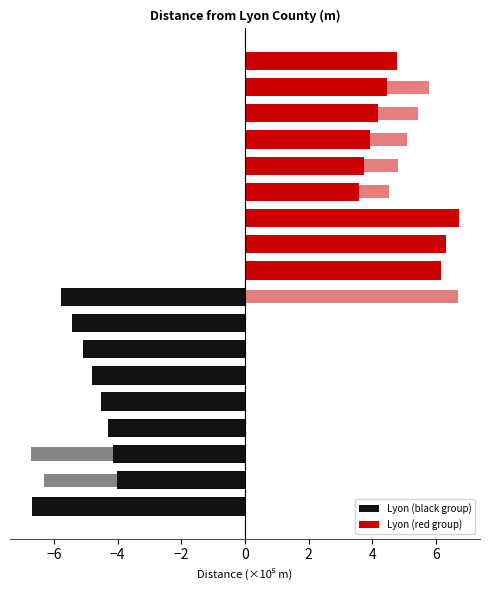

What is the difference between the Lyon (red group) values at −4 and 6?

2.3